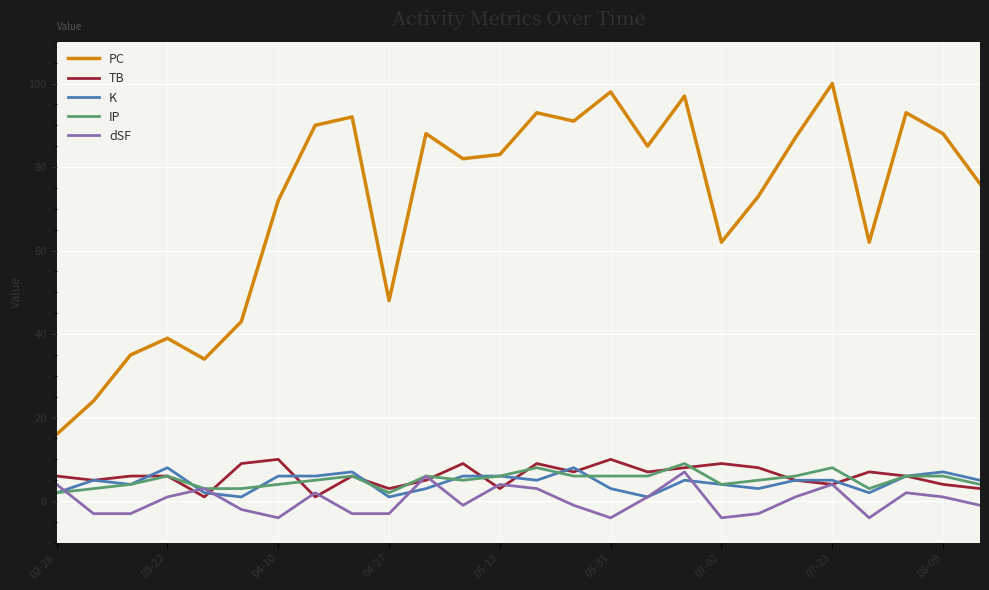

True or false: K and PC cross at least once.

False